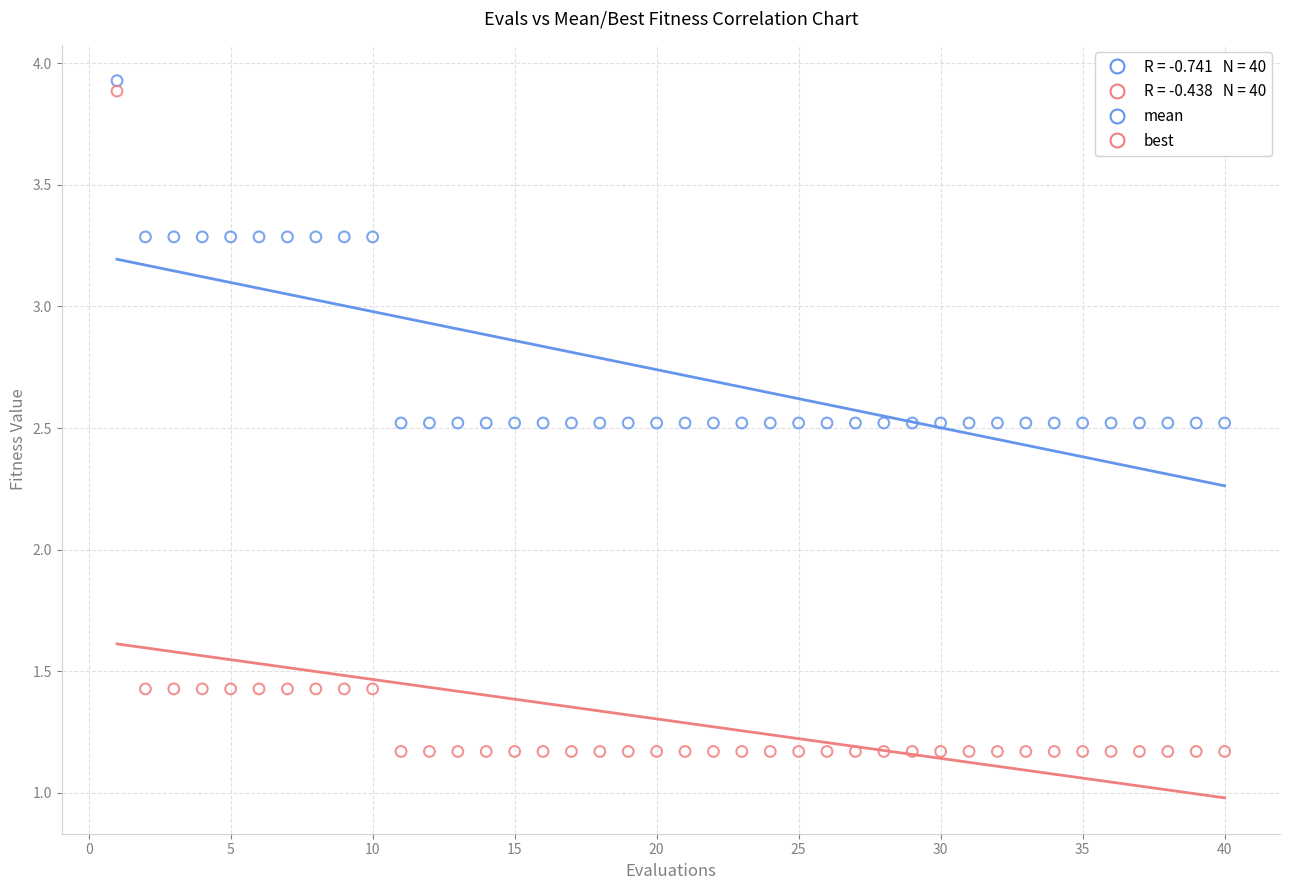

Which series reaches the minimum Y coordinate?

best